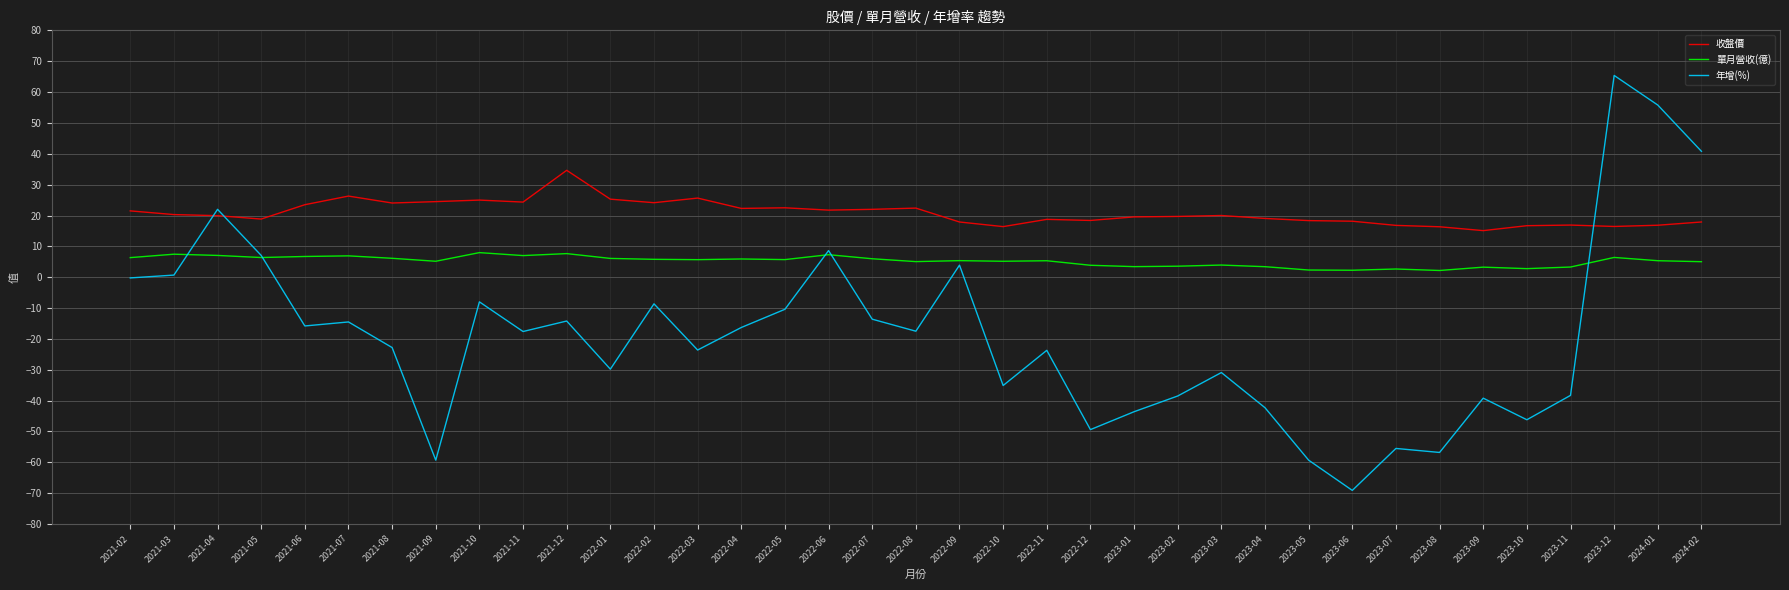

At 2022-05, list the series in order from largest to smallest.

收盤價, 單月營收(億), 年增(%)